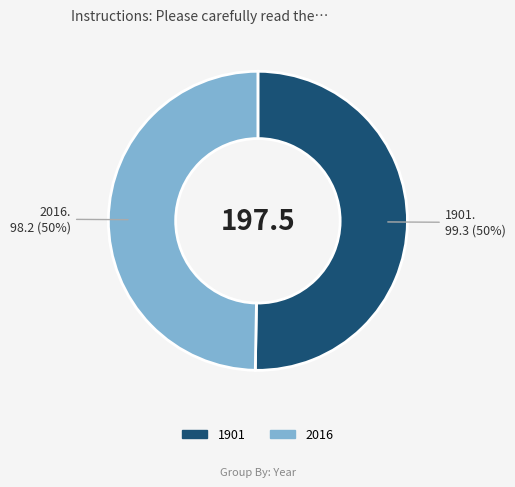

To the nearest percent, what is the combined percentage of 1901 and 2016?

100%